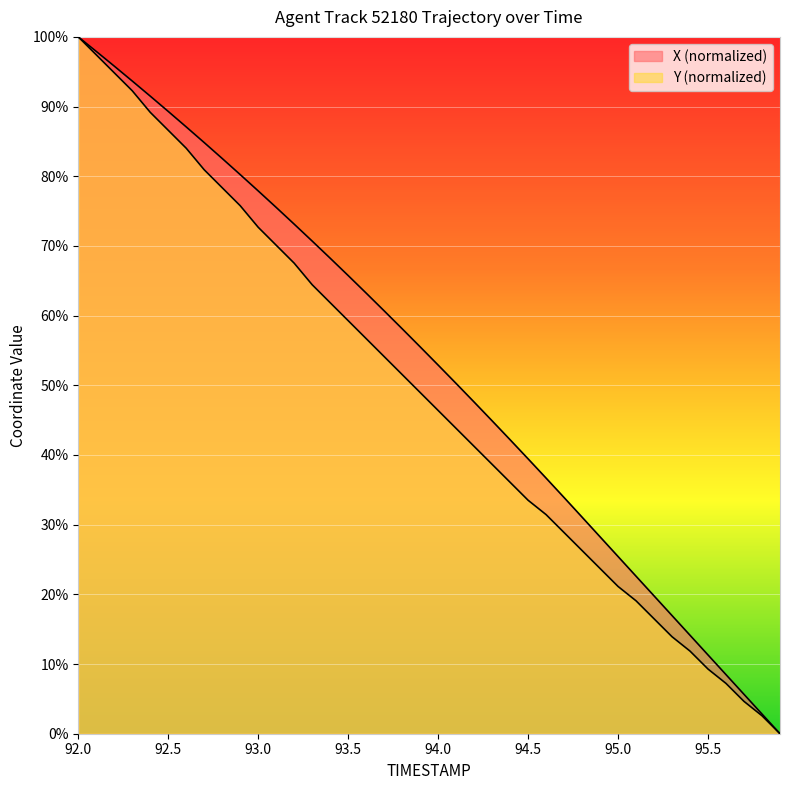

Read the X value at 92.9.

80.2